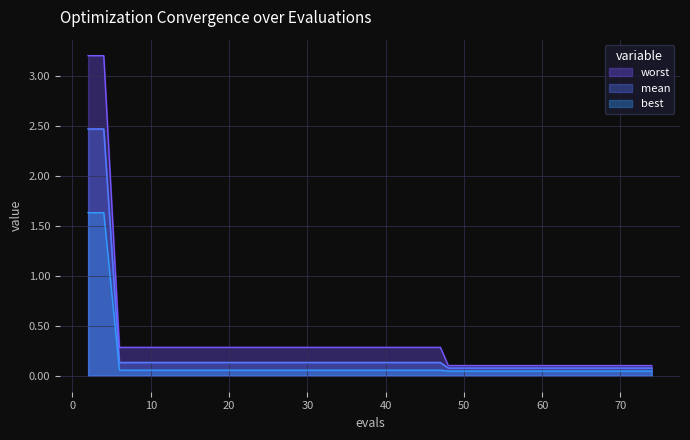

Is it true that worst equals 0.1 at 71?

True